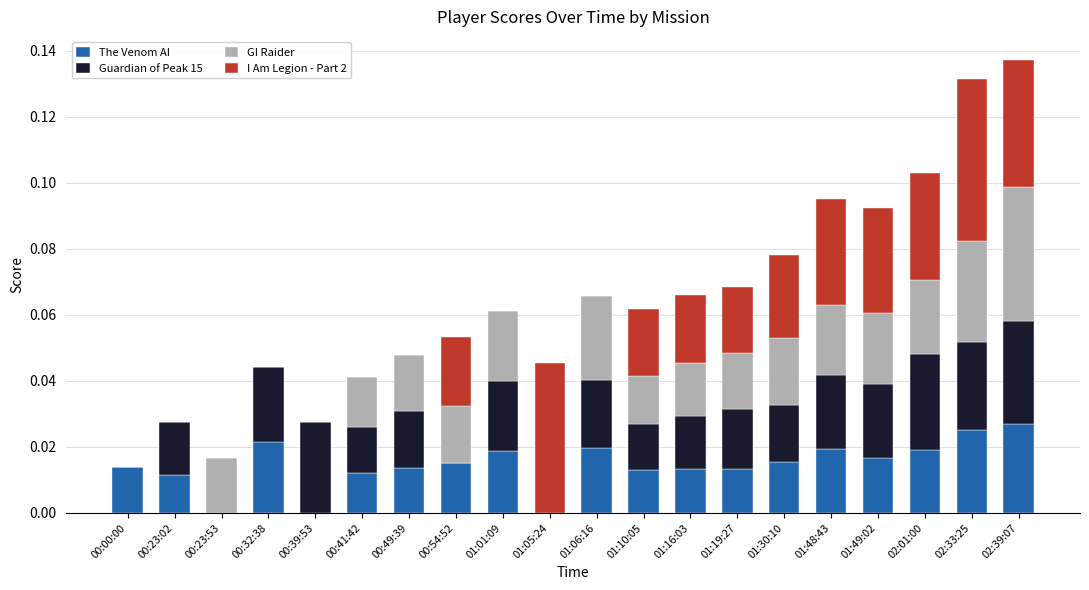

The value of The Venom AI at 00:39:53 is 0.0. True or false?

True